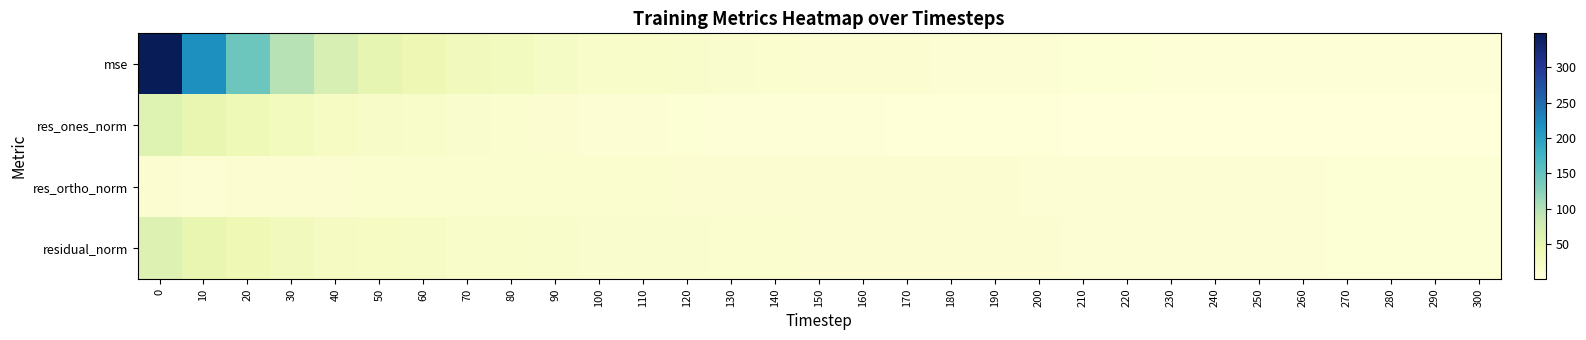

Which series has the widest spread of values?

mse